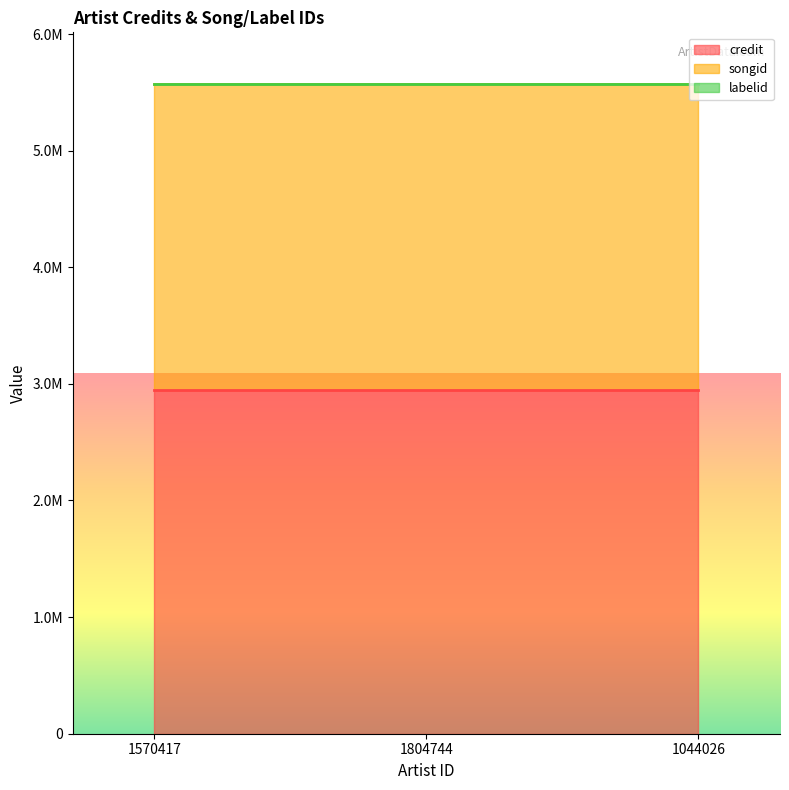

At which label is labelid closest to 172?

1570417